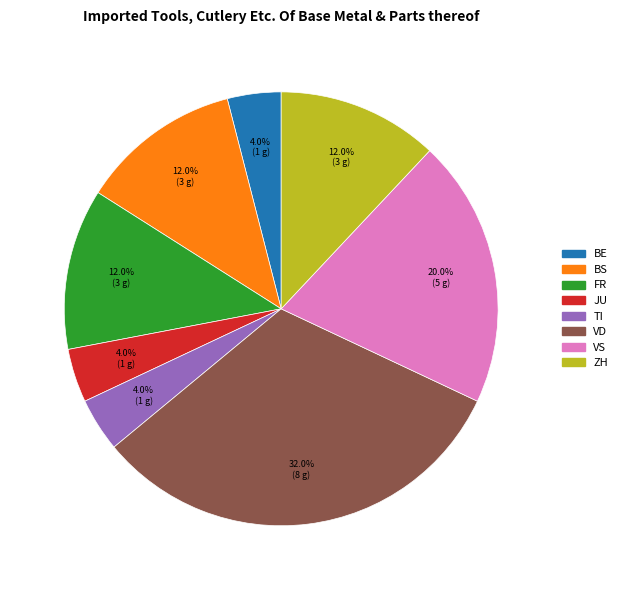

Is there any slice that represents more than half of the pie?

No